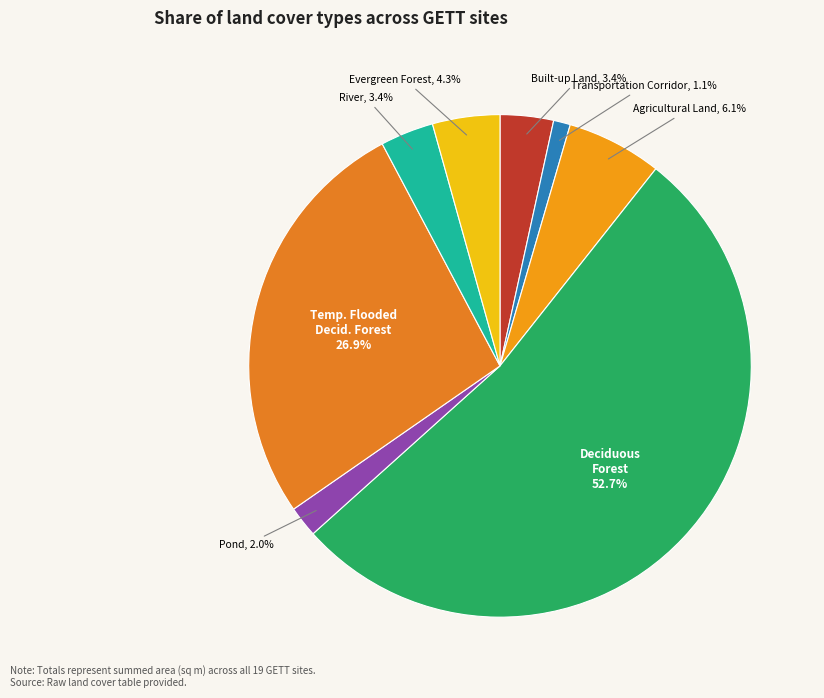

Count the number of slices in the pie.

8